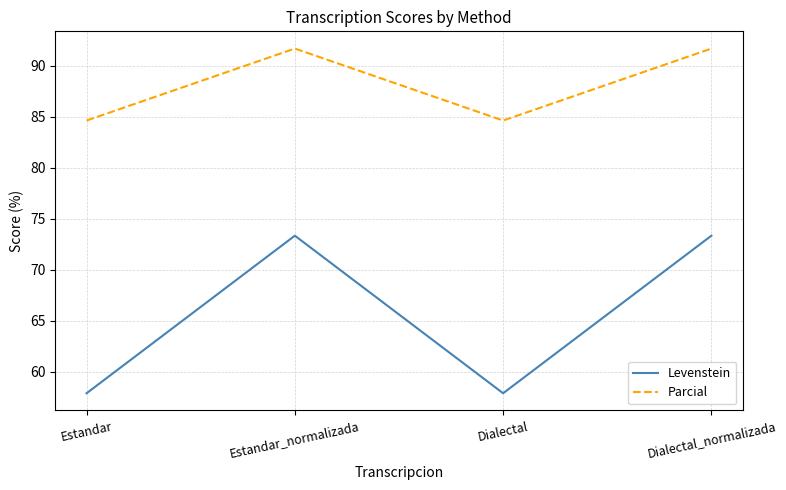

True or false: Levenstein has a value of 73.3 at Dialectal_normalizada.

True